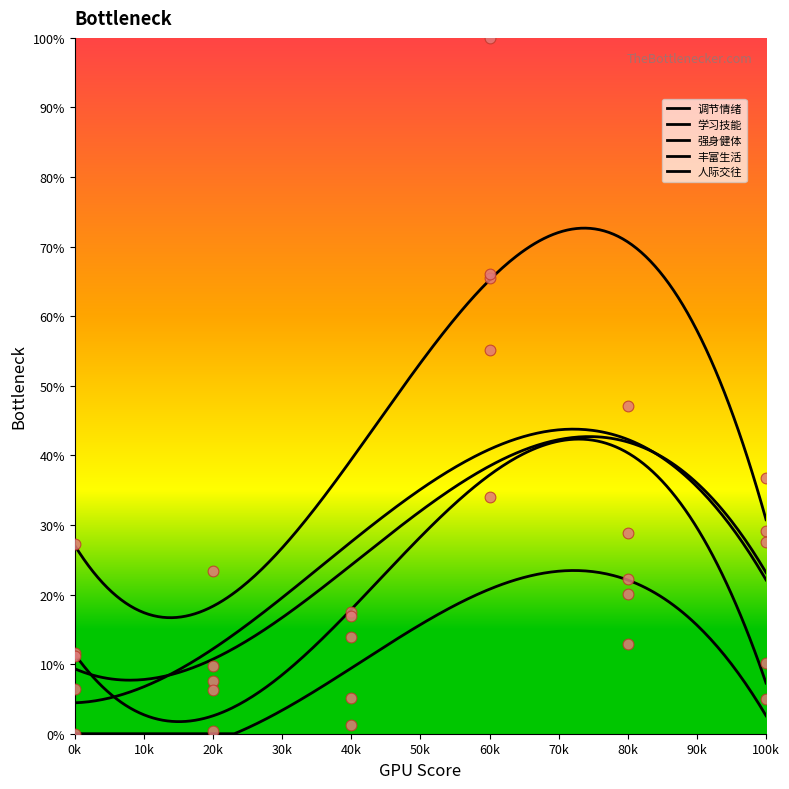

Which series contains the lowest Y value?

人际交往